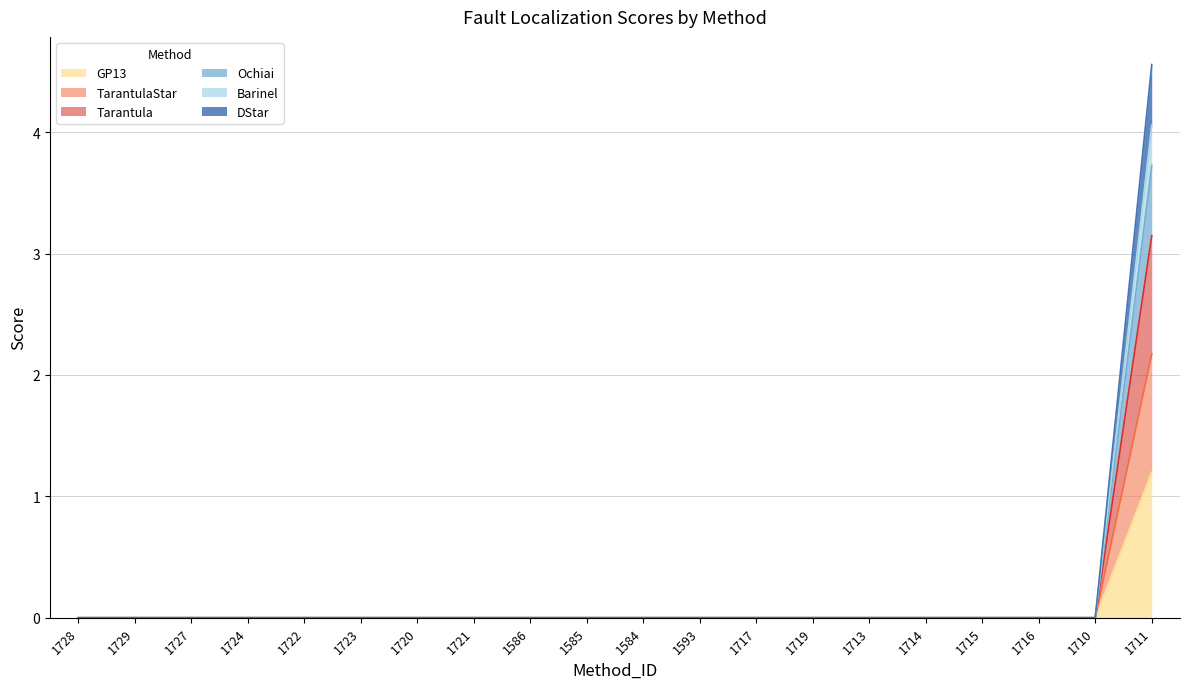

What is the average value of the GP13 series?

0.1